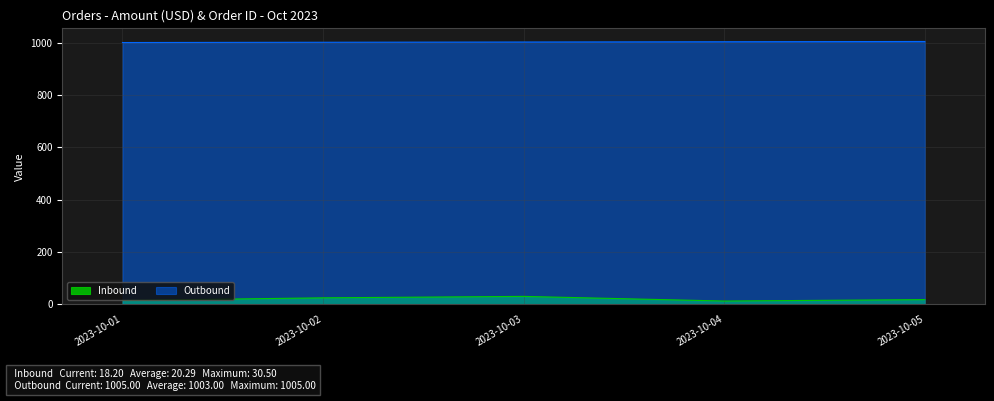

List the series in order of their peak value, highest first.

Outbound, Inbound